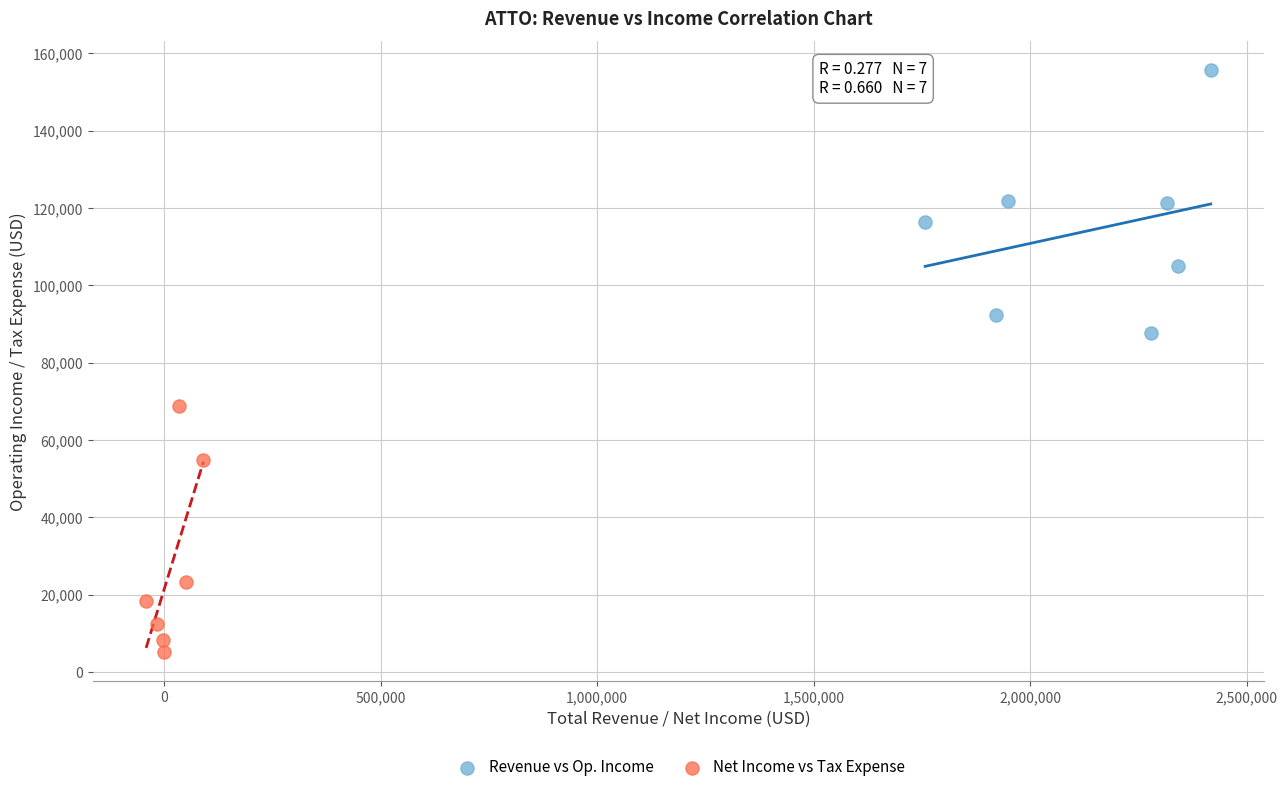

Which series reaches the minimum Y coordinate?

Net Income vs Tax Expense